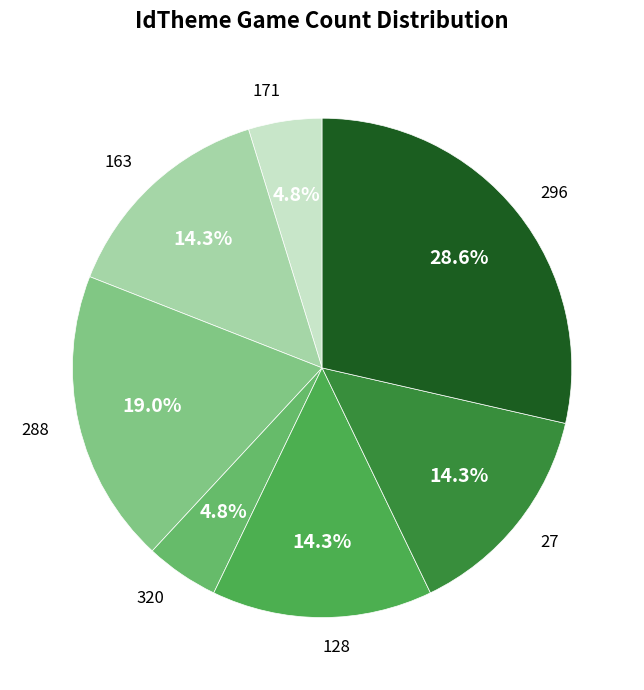

To the nearest percent, what portion does 288 represent?

19%